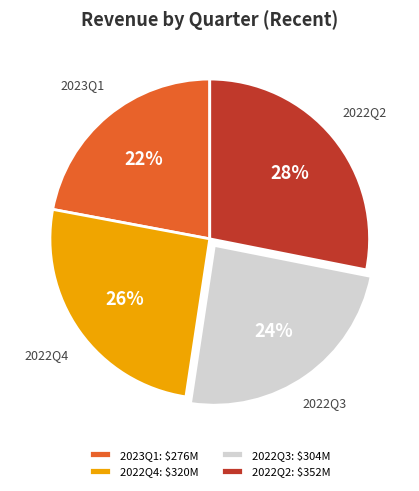

Which category has the smallest portion of the pie?

2023Q1